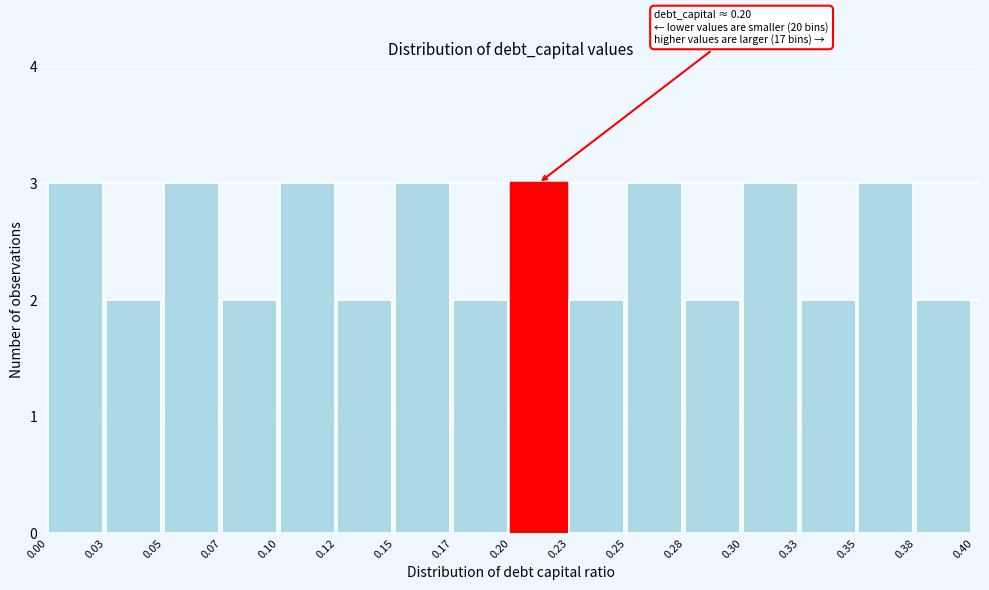

Reading left to right, transcribe all the data shown in this chart.

0.00=3	0.03=2	0.05=3	0.07=2	0.10=3	0.12=2	0.15=3	0.17=2	0.20=3	0.23=2	0.25=3	0.28=2	0.30=3	0.33=2	0.35=3	0.38=2